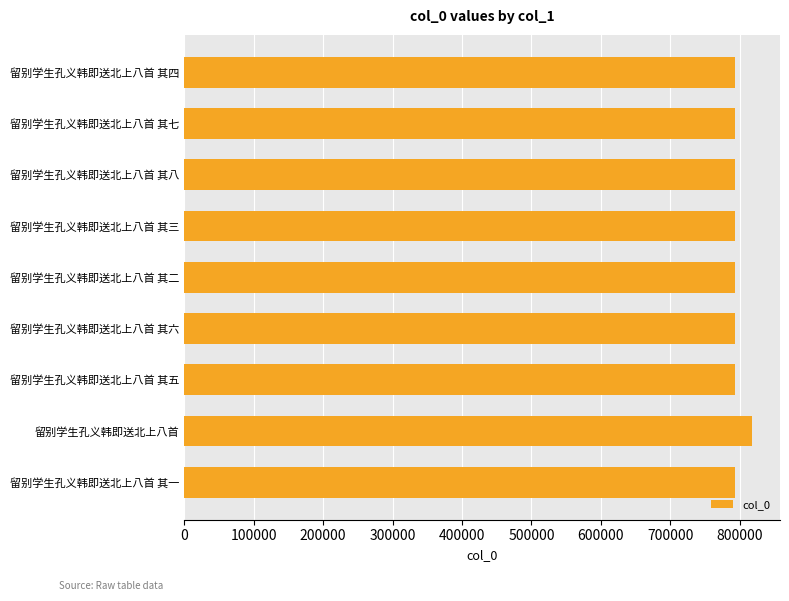

Which label corresponds to the largest value in the chart?

留别学生孔义韩即送北上八首